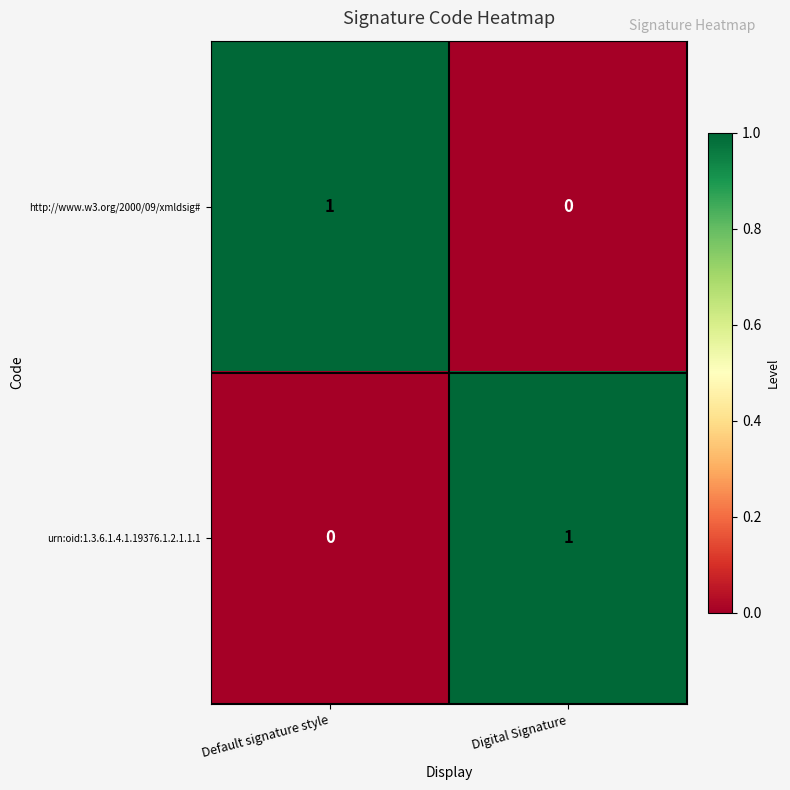

Count the number of data series in this chart.

2